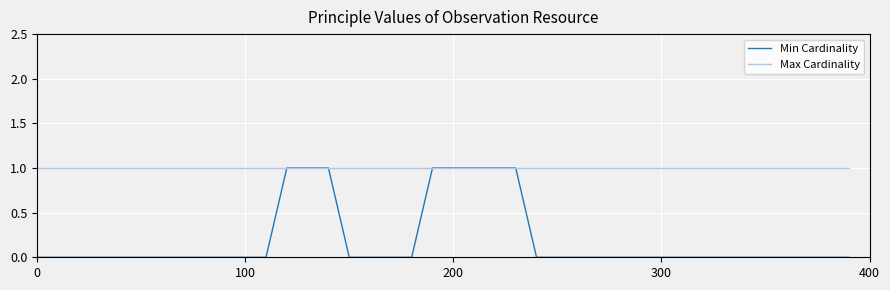

Which series has the widest spread of values?

Min Cardinality